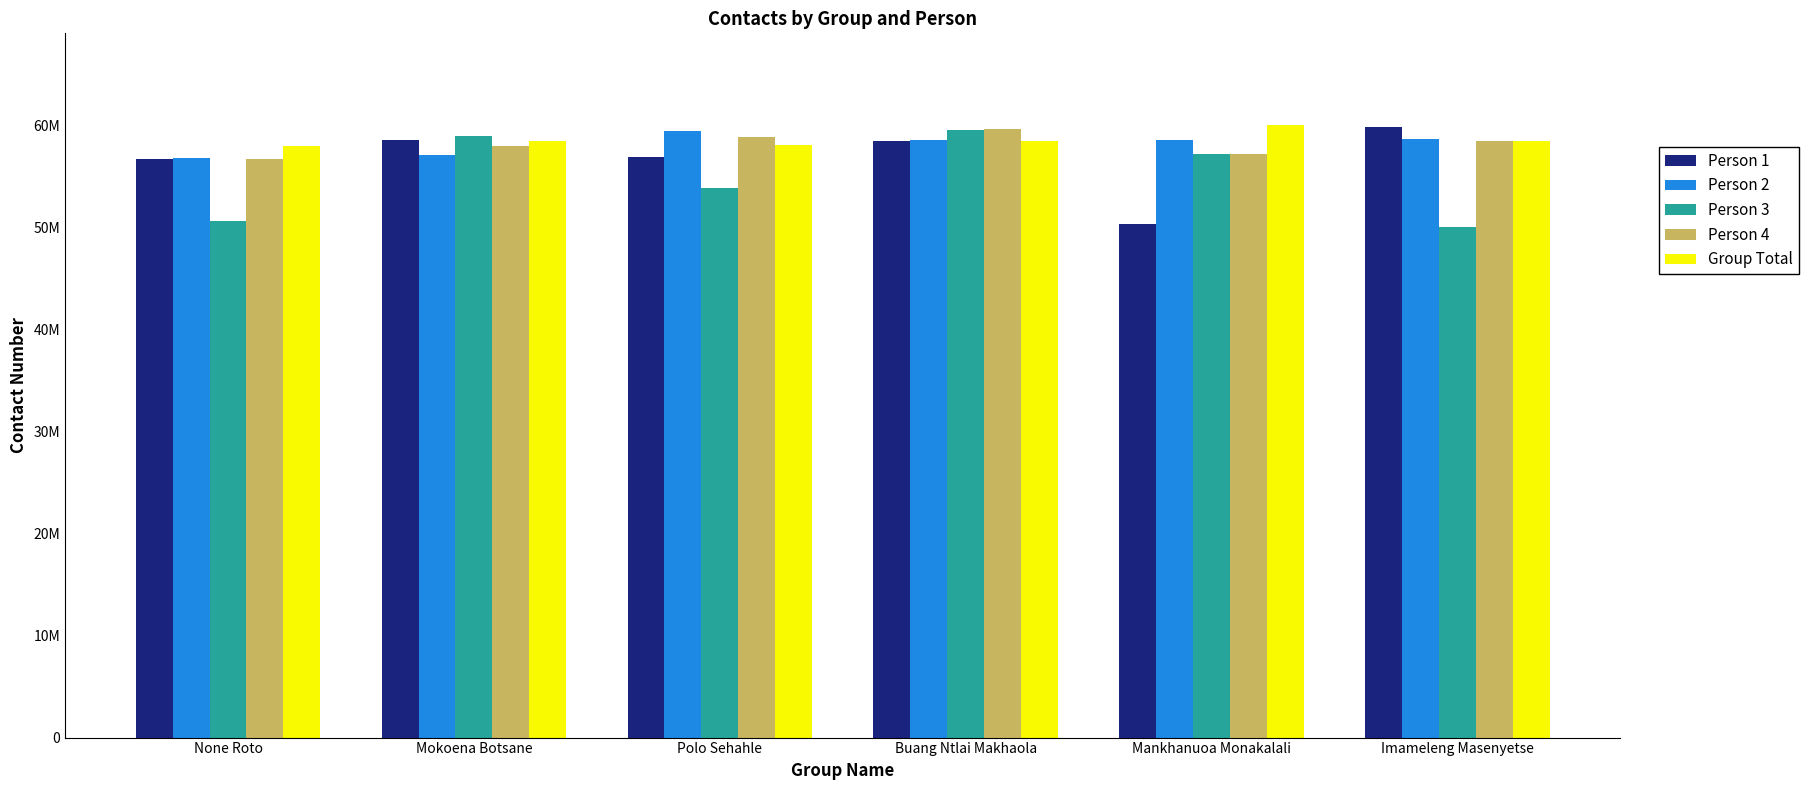

Does the chart contain any negative values?

No